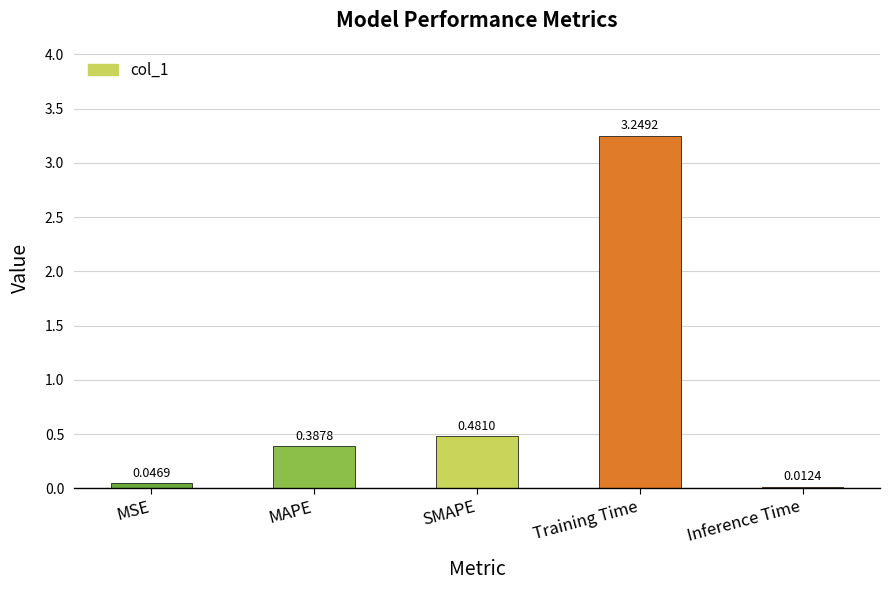

List the labels in order of value, largest first.

Training Time, SMAPE, MAPE, MSE, Inference Time